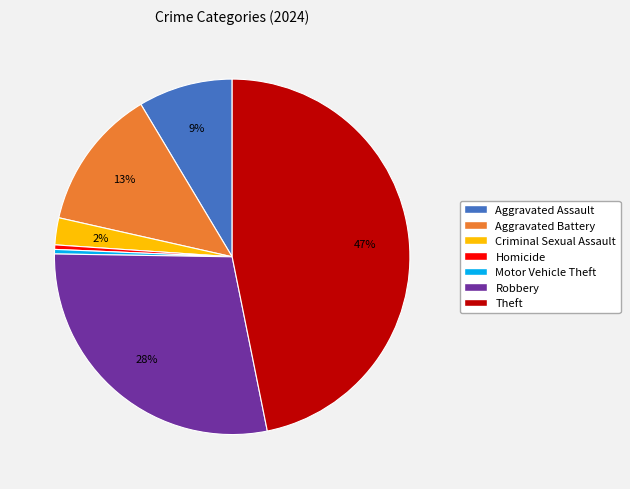

Does any single category account for the majority?

No